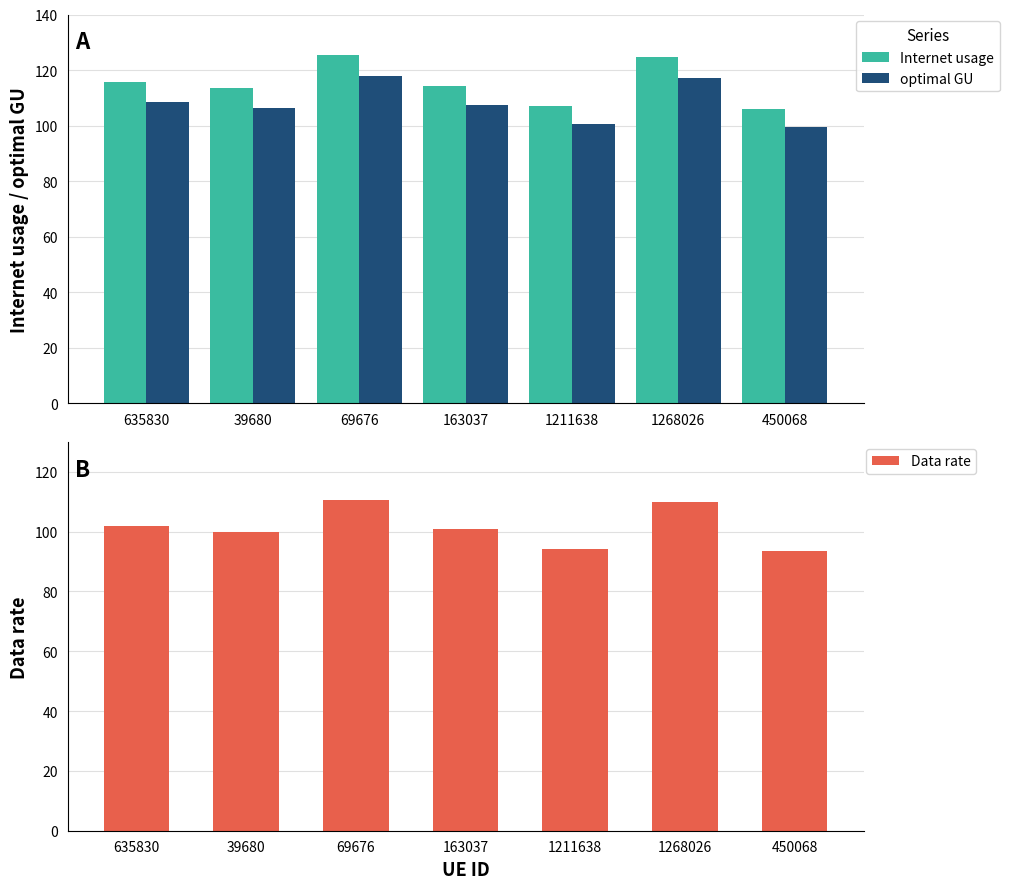

How many values in the optimal GU series are below 107?

3